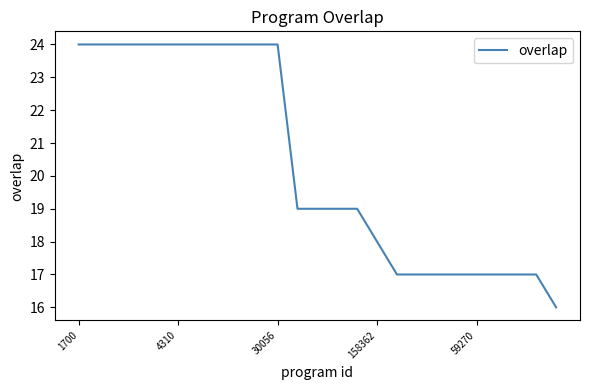

What is the smallest value displayed?

16